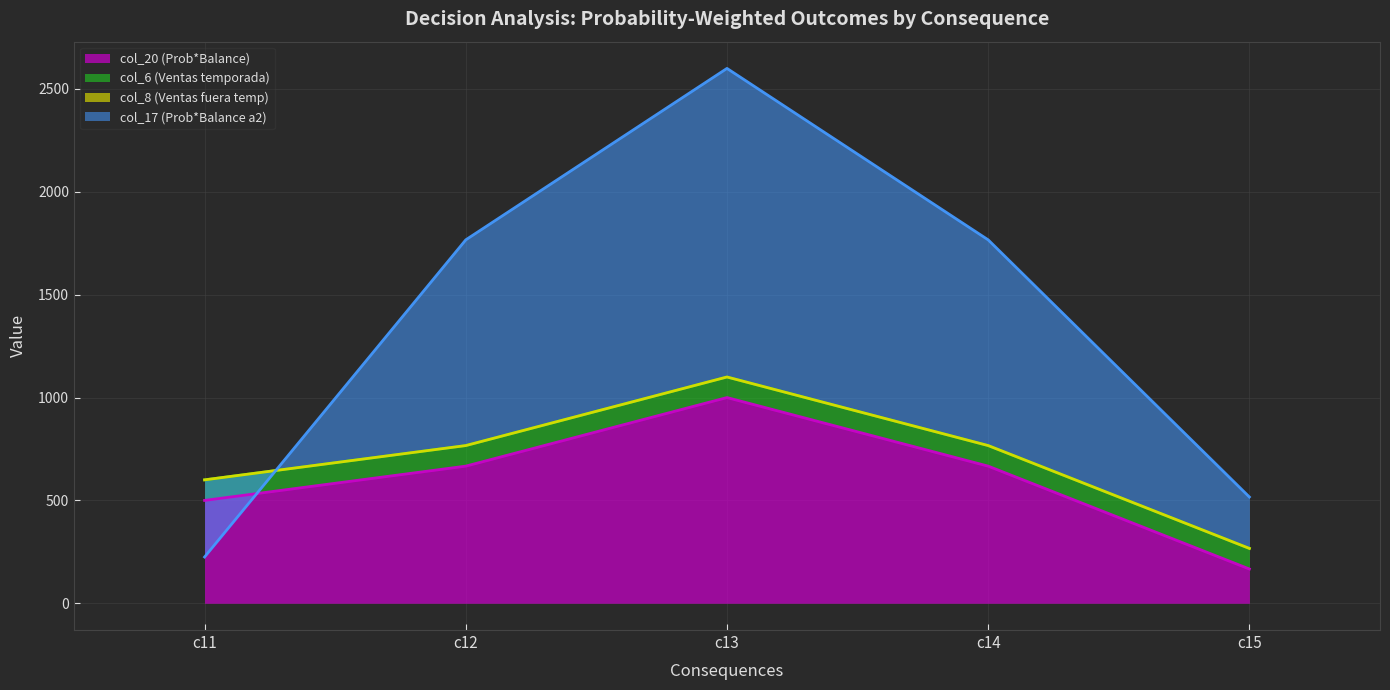

Reading left to right, extract all data points from this chart.

col_20 (Prob*Balance): 500.0	666.7	1000.0	666.7	166.7
col_6 (Ventas temporada): 100.0	100.0	100.0	100.0	100.0
col_8 (Ventas fuera temp): 0.0	0.0	0.0	0.0	0.0
col_17 (Prob*Balance a2): -375.0	1000.0	1500.0	1000.0	250.0